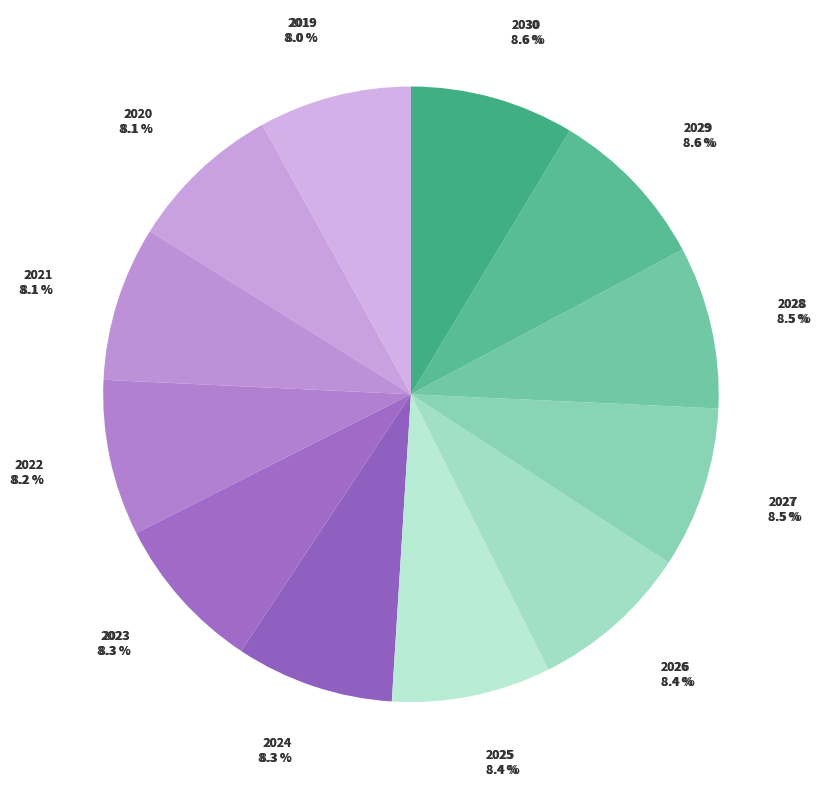

To the nearest percent, what is the difference between the largest and smallest slice percentages?

1%